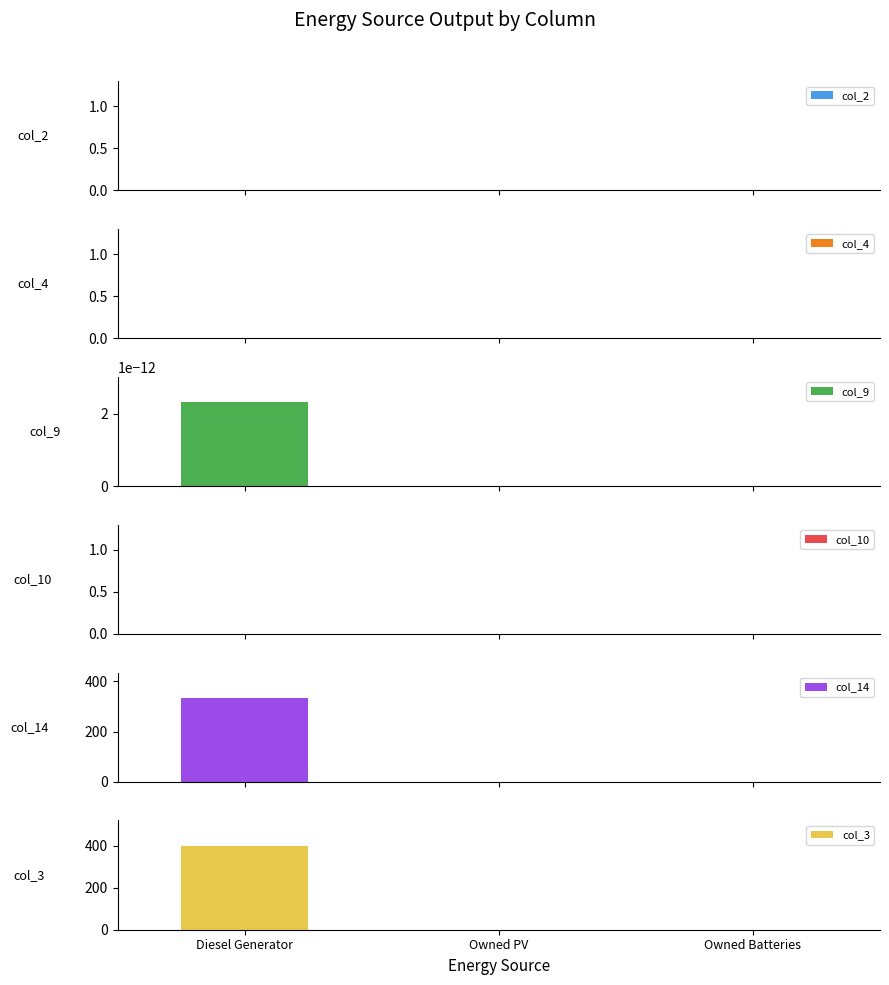

At which category is the sum across all series the highest?

Diesel Generator